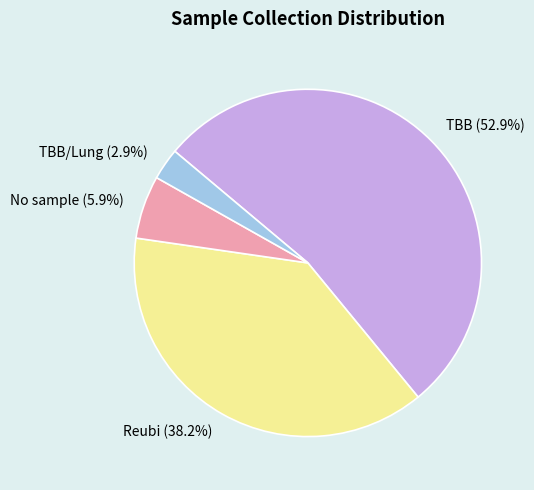

Which has a higher value, Reubi (38.2%) or No sample (5.9%)?

Reubi (38.2%)